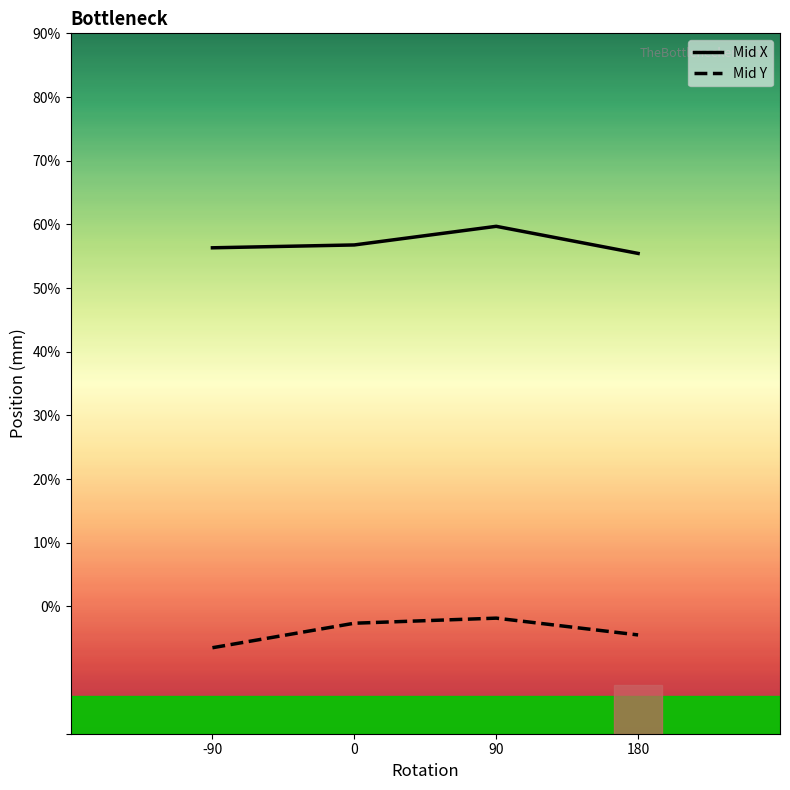

Reading left to right, transcribe all the data shown in this chart.

Mid X: -90=56.3	0=56.8	90=59.7	180=55.4
Mid Y: -90=-6.5	0=-2.6	90=-1.8	180=-4.5